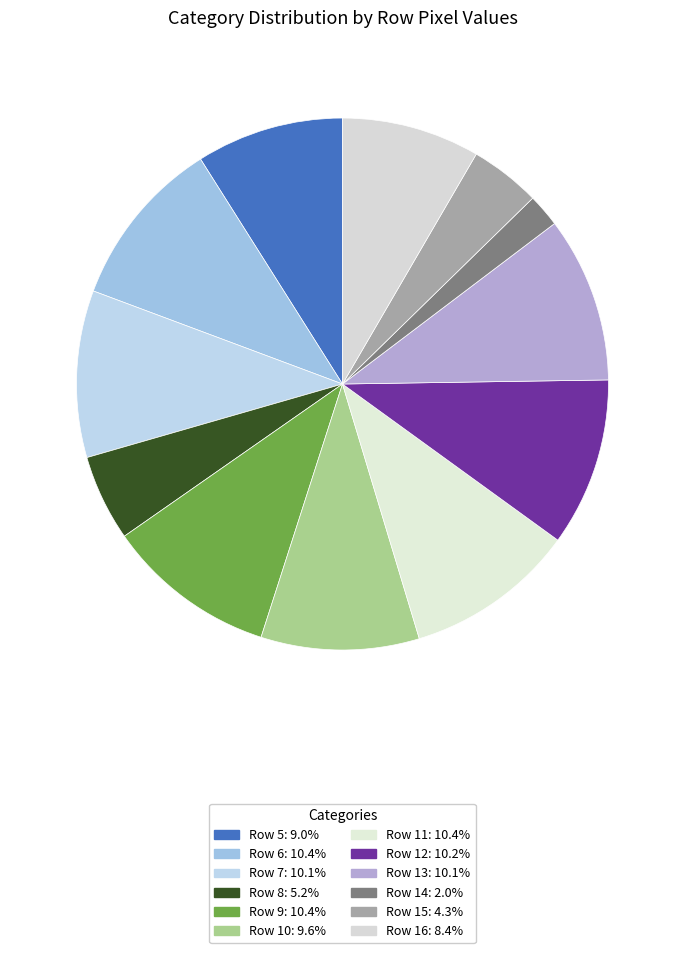

What is the change in value from Row 5 to Row 9?

+34